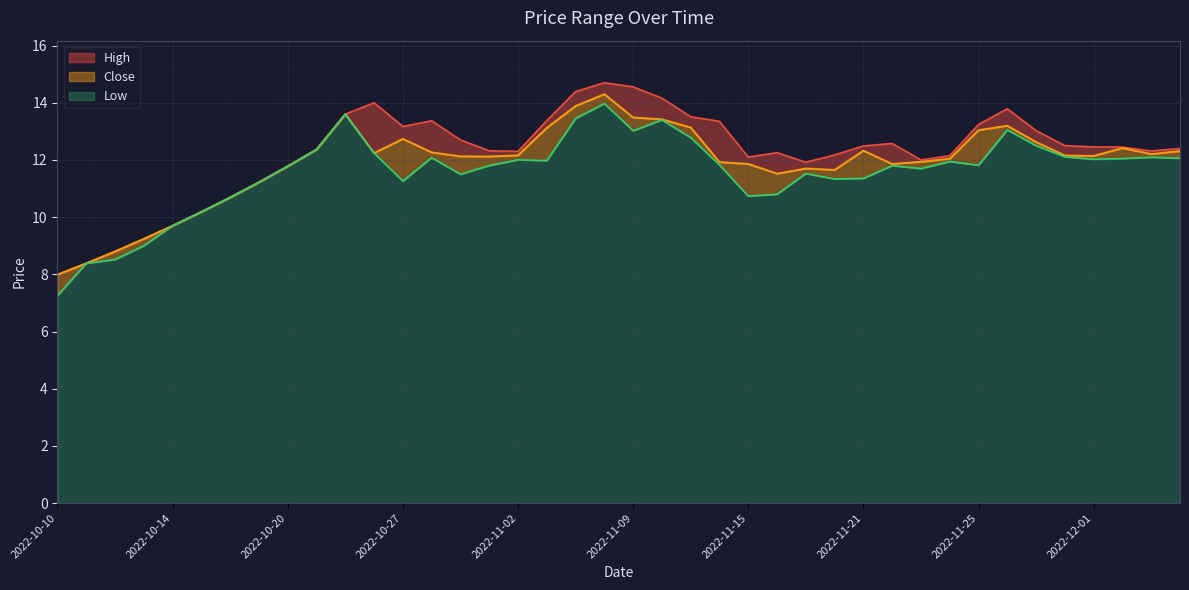

How many data points in Close are above 12?

24